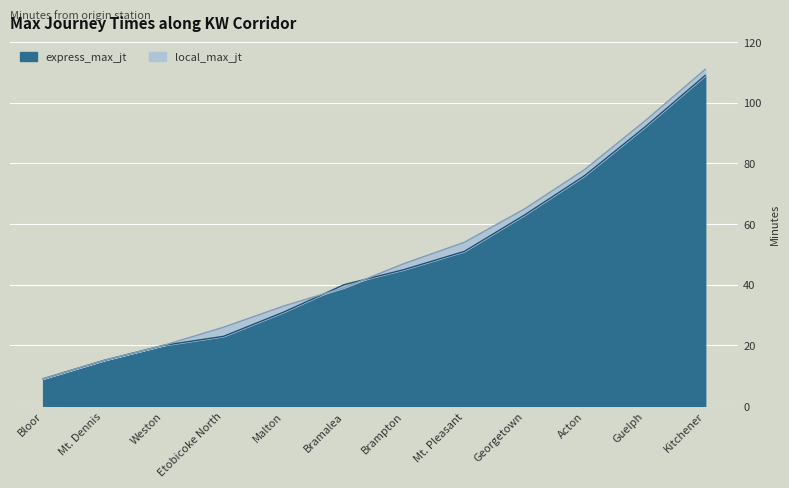

Where does the local_max_jt series first go above 47?

Mt. Pleasant